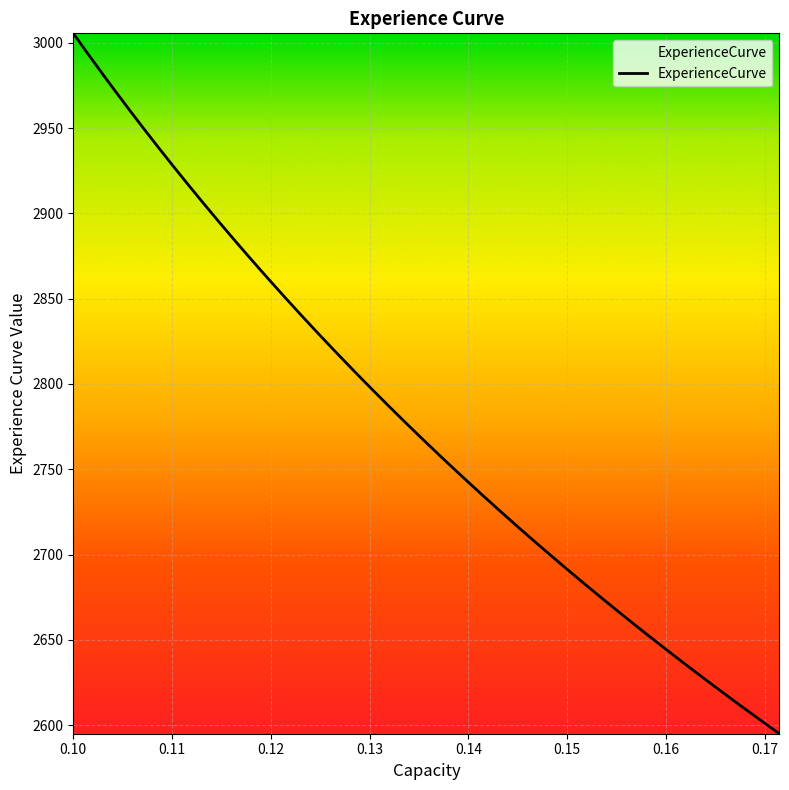

What is the maximum value shown in the chart?

3005.5